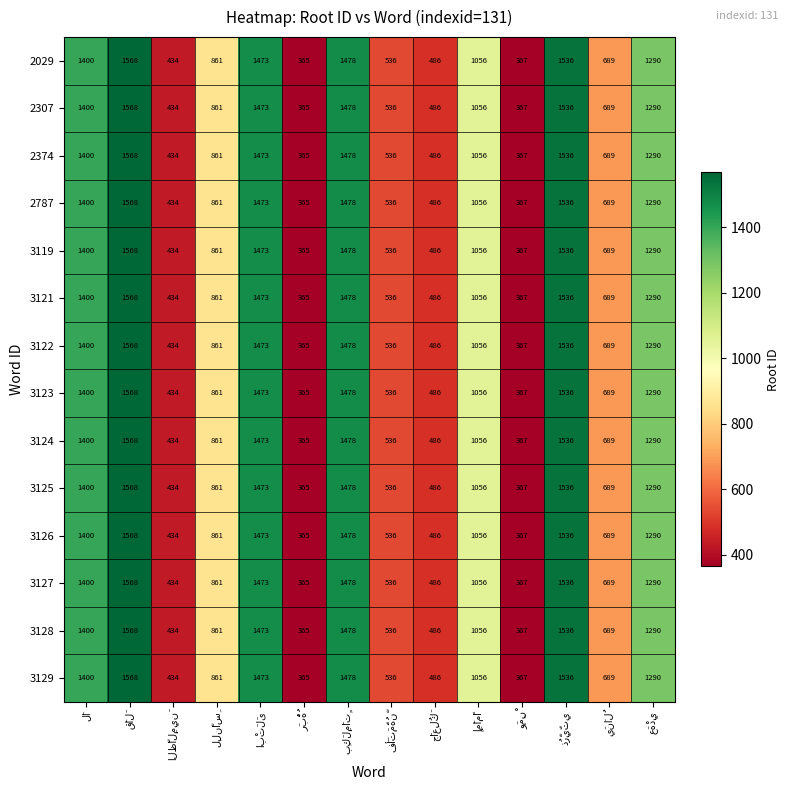

What is the maximum value shown in the chart?

1568